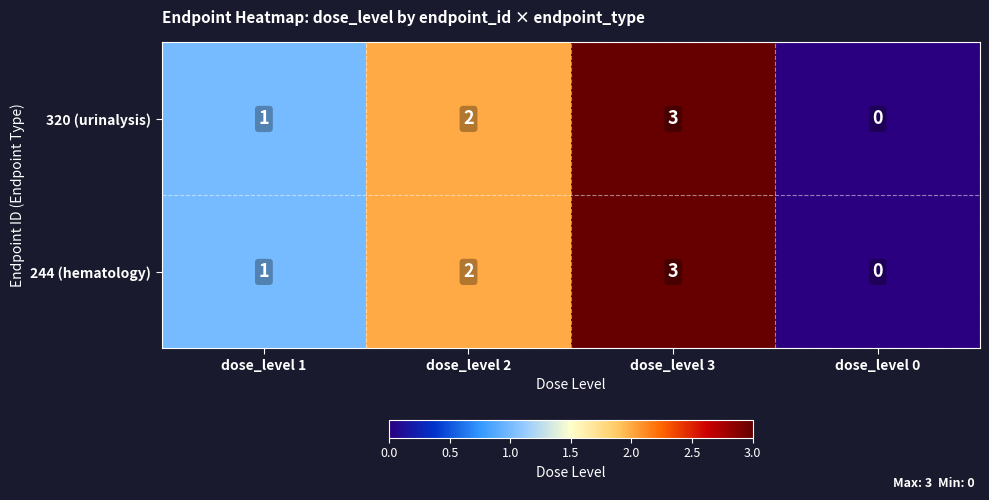

List the labels in order of 320 (urinalysis) value, largest first.

dose_level 3, dose_level 2, dose_level 1, dose_level 0